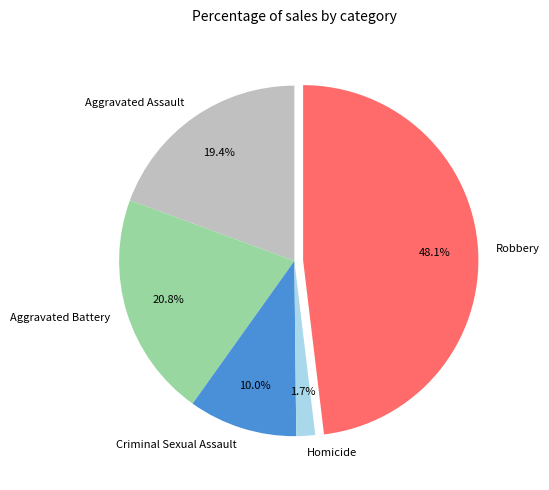

How many segments does this pie chart have?

5